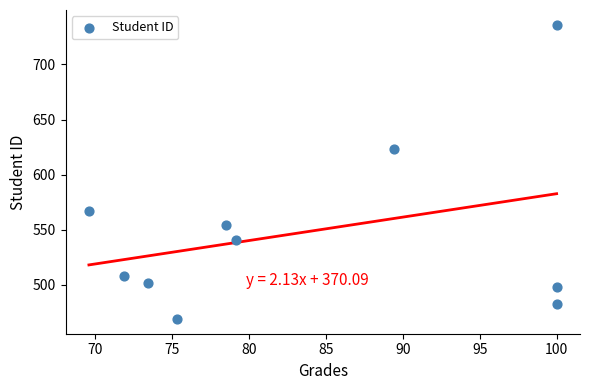

What is the average Y value?

548